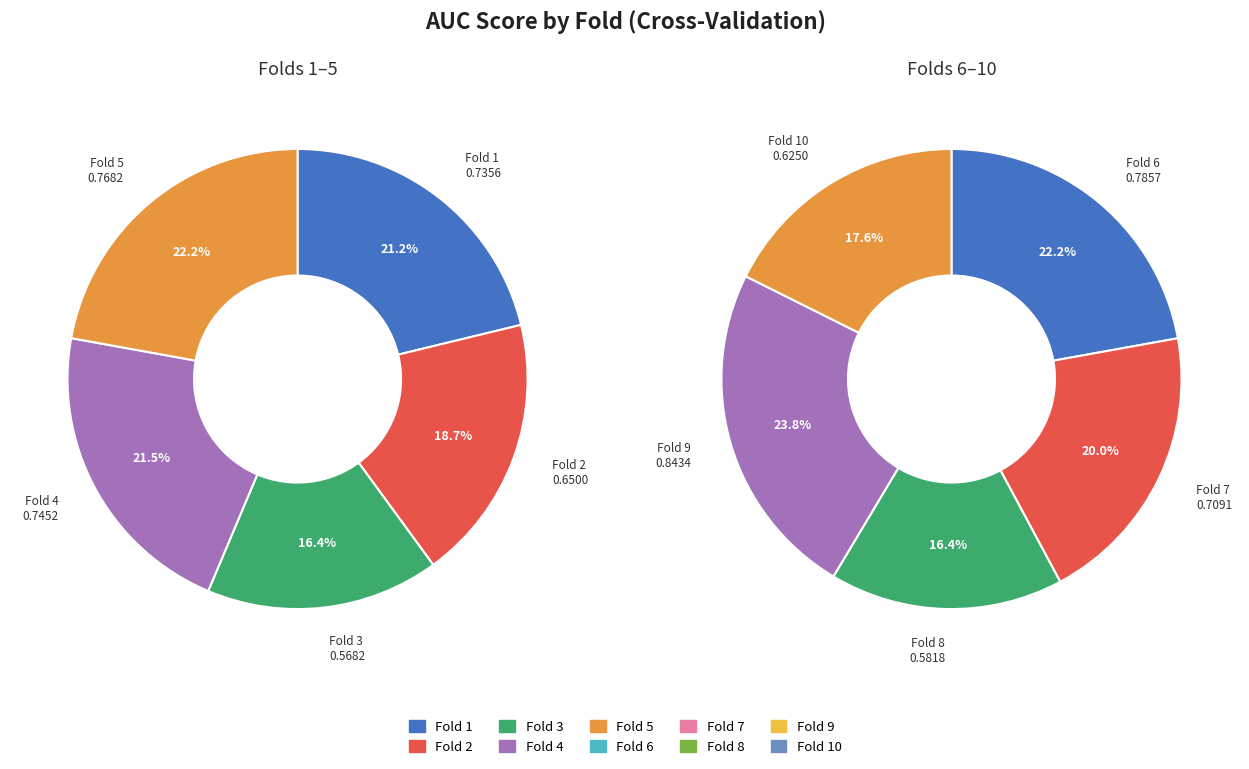

How many slices are in this pie chart?

10